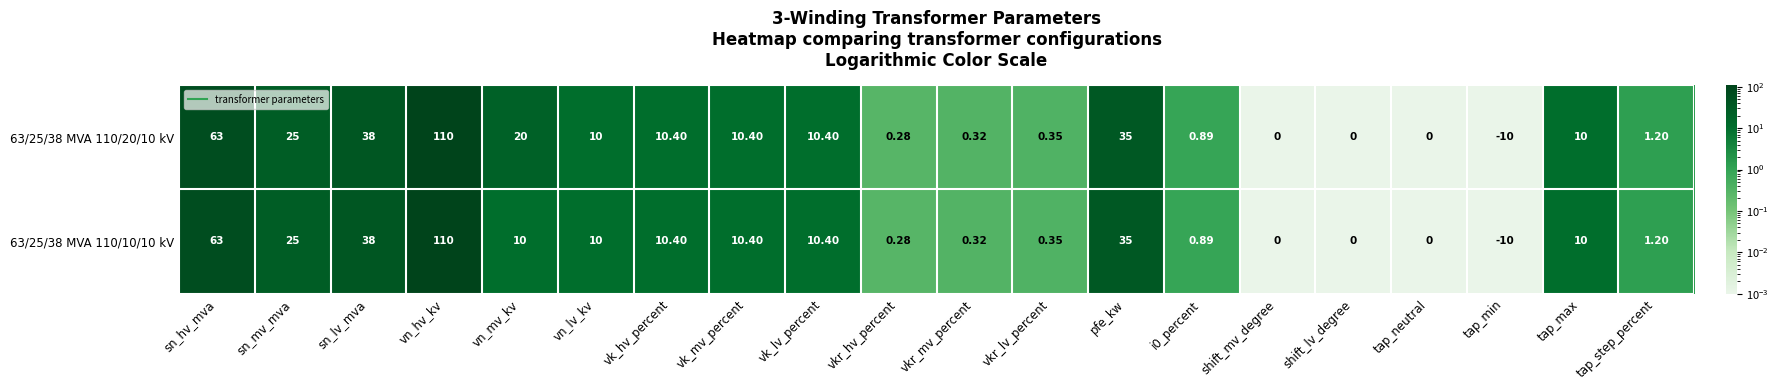

Which series has the largest total across all categories?

63/25/38 MVA 110/20/10 kV